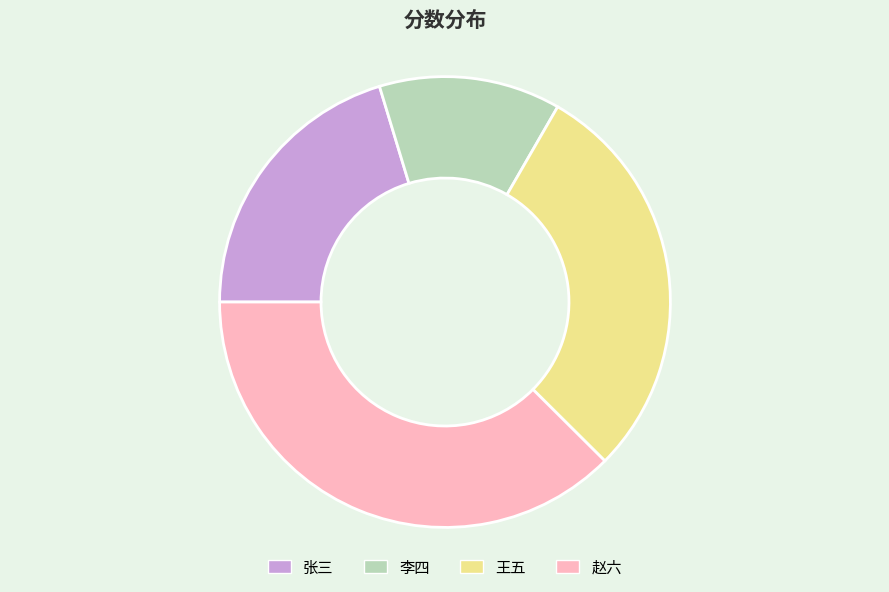

Is there a majority slice in this chart?

No